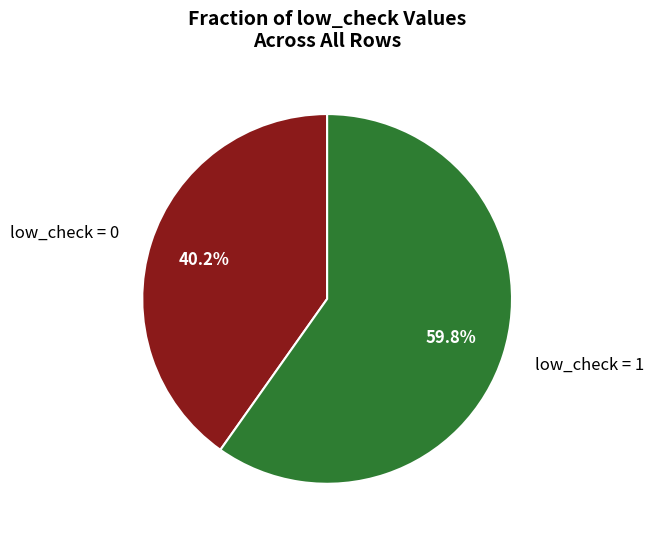

What is the total percentage of low_check = 0 and low_check = 1?

100.0%